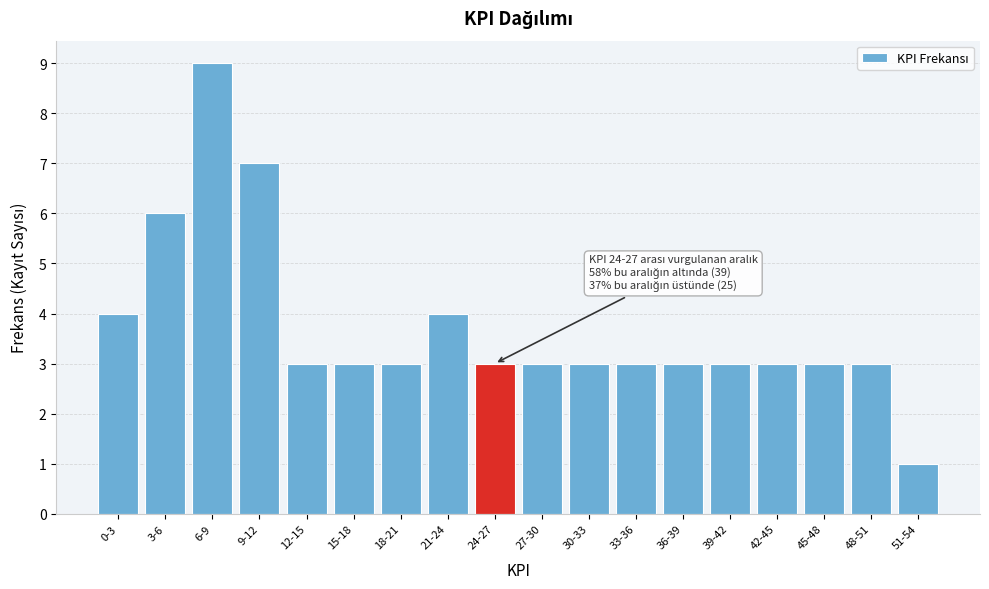

Reading left to right, extract all data points from this chart.

4	6	9	7	3	3	3	4	3	3	3	3	3	3	3	3	3	1